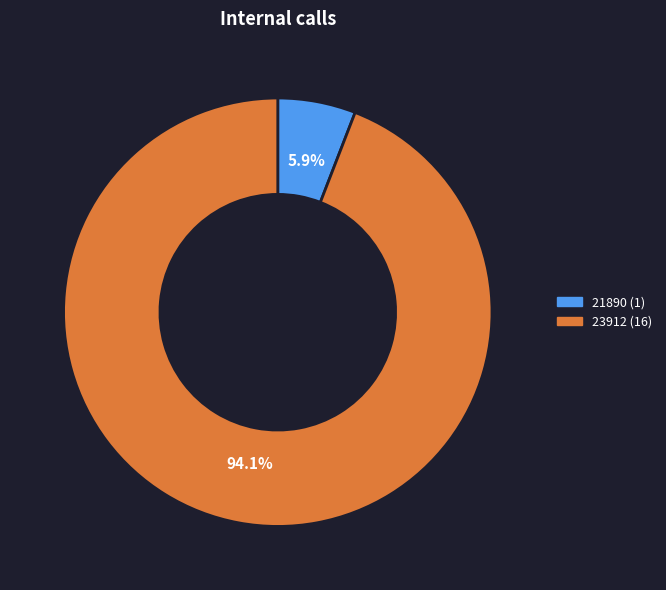

Which category has the smallest portion of the pie?

21890